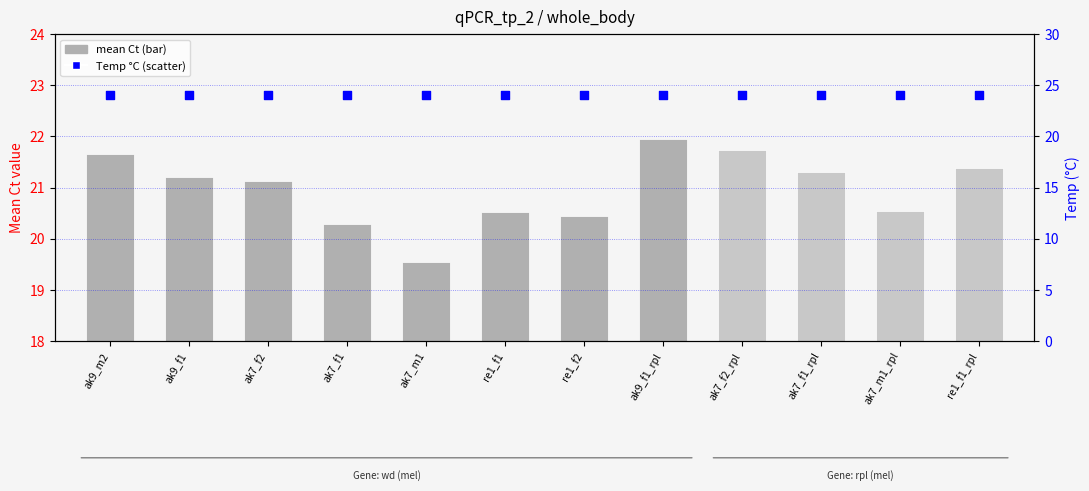

What is the total value across all series at ak7_f2_rpl?

45.7